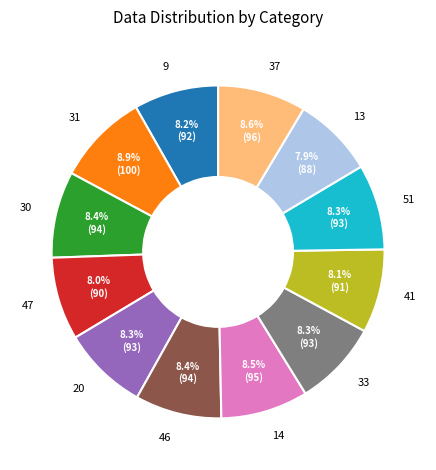

Which has a higher value, 13 or 31?

31